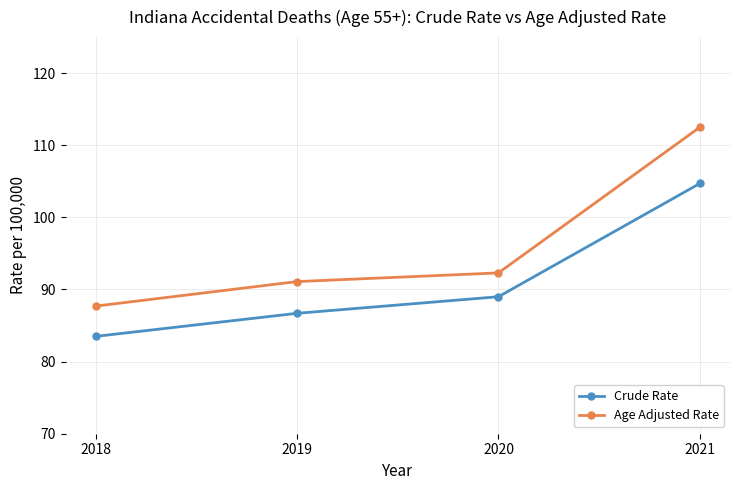

True or false: Crude Rate and Age Adjusted Rate cross at least once.

False